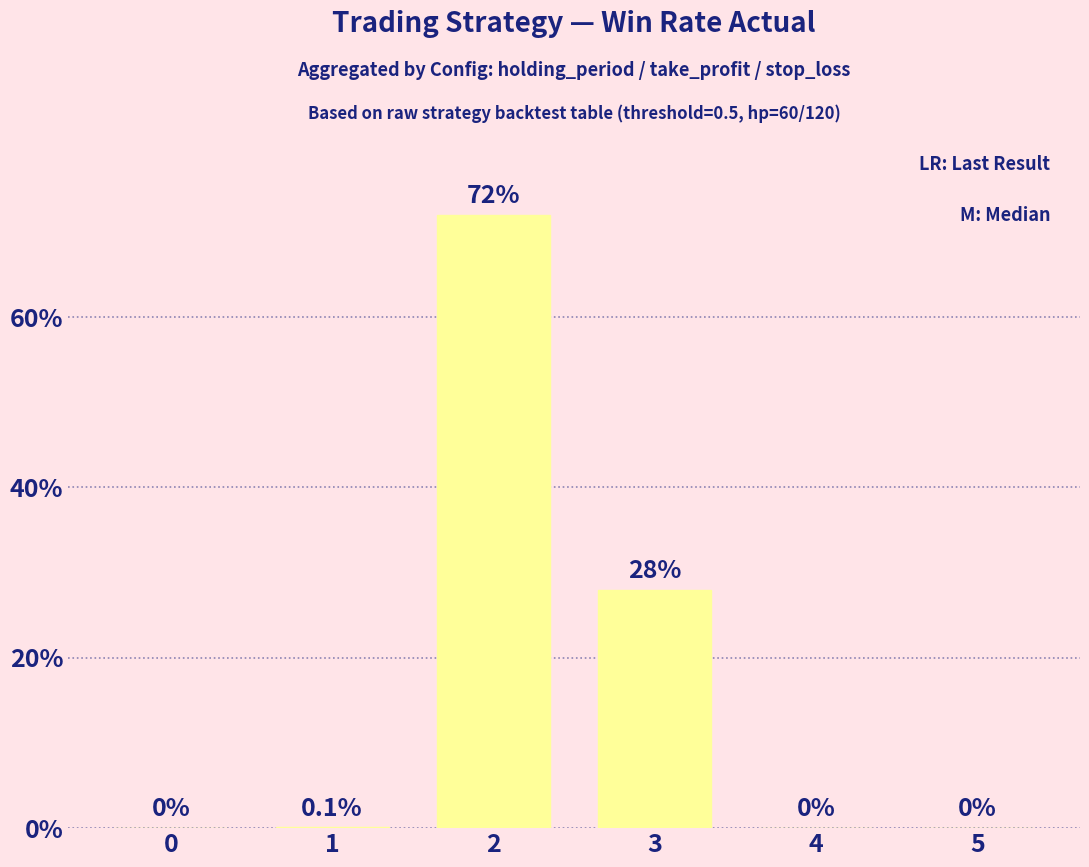

The value at 0 is 0.0. True or false?

True